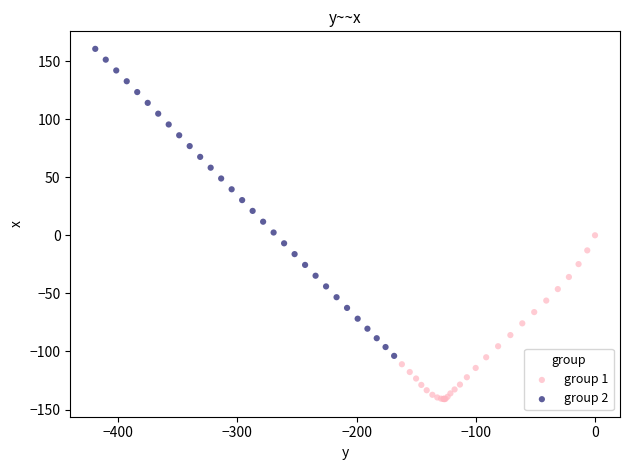

Which series contains the highest Y value?

group 2